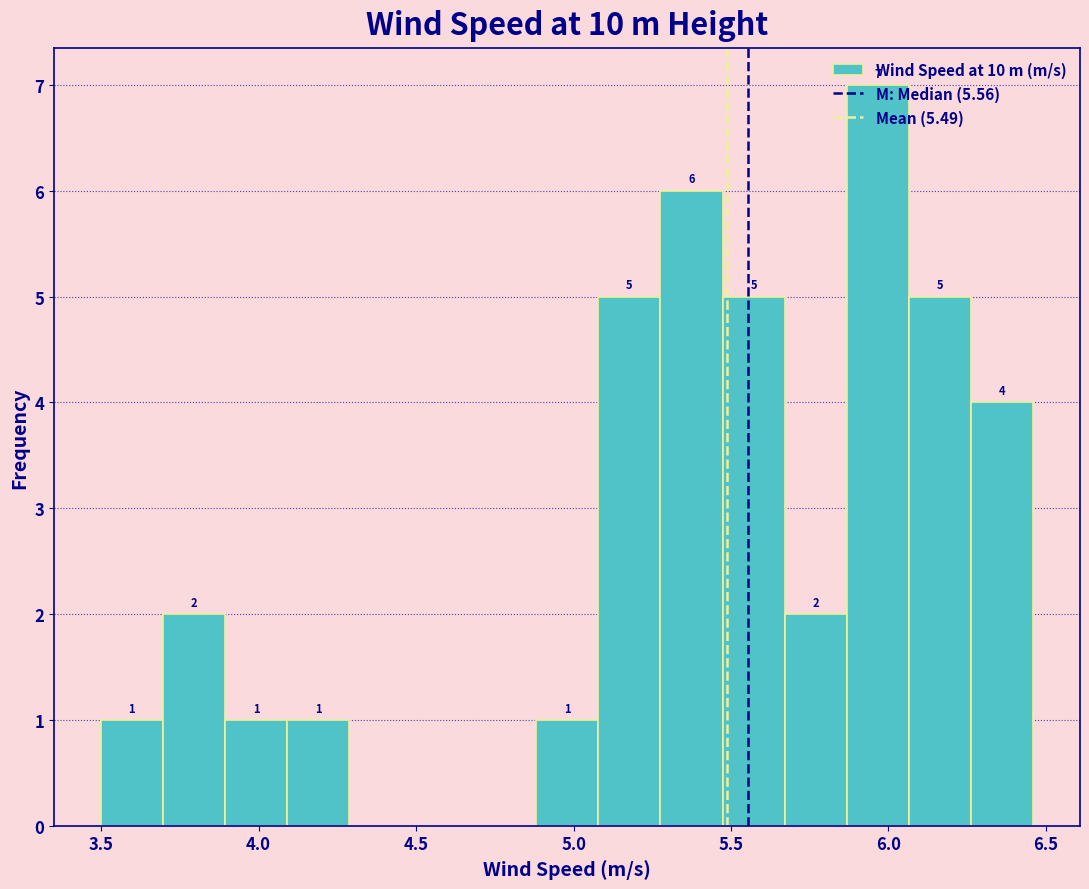

Around what value on the x-axis is the tallest bar? Give the approximate position of its centre, as read against the axis.

5.95